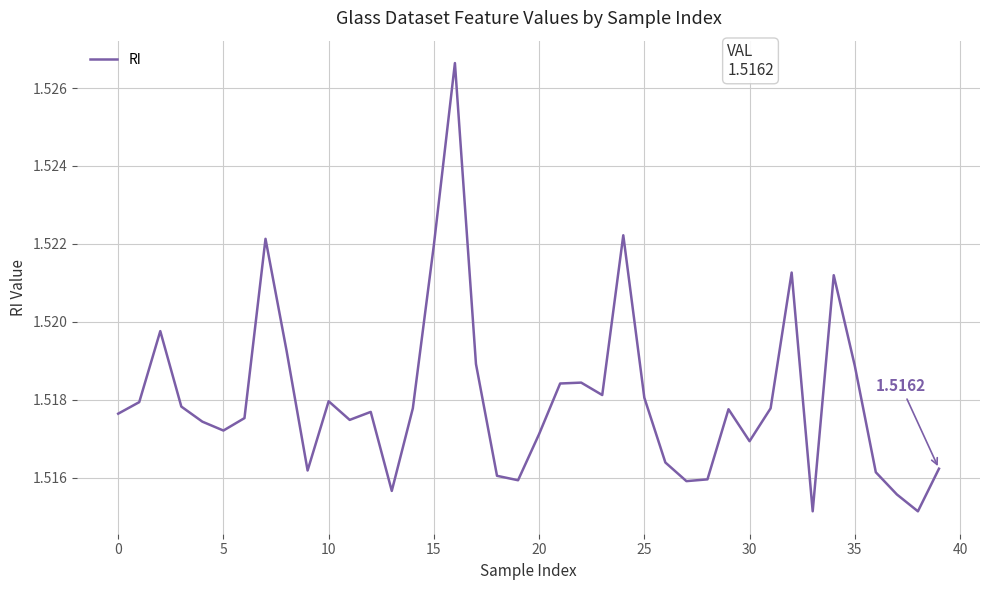

How many lines are shown in the chart?

1